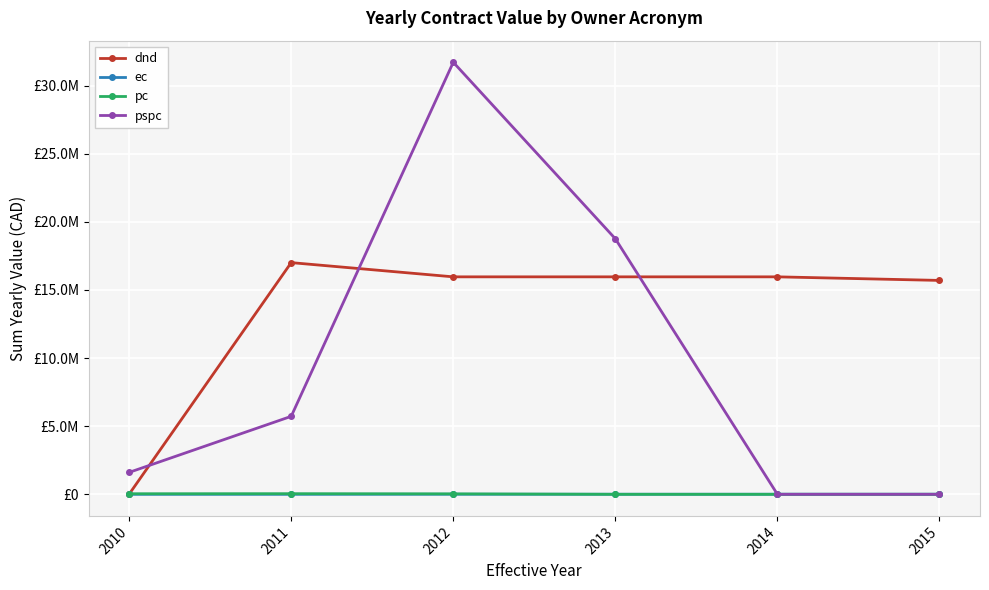

What are all the series names shown in the legend?

dnd, ec, pc, pspc